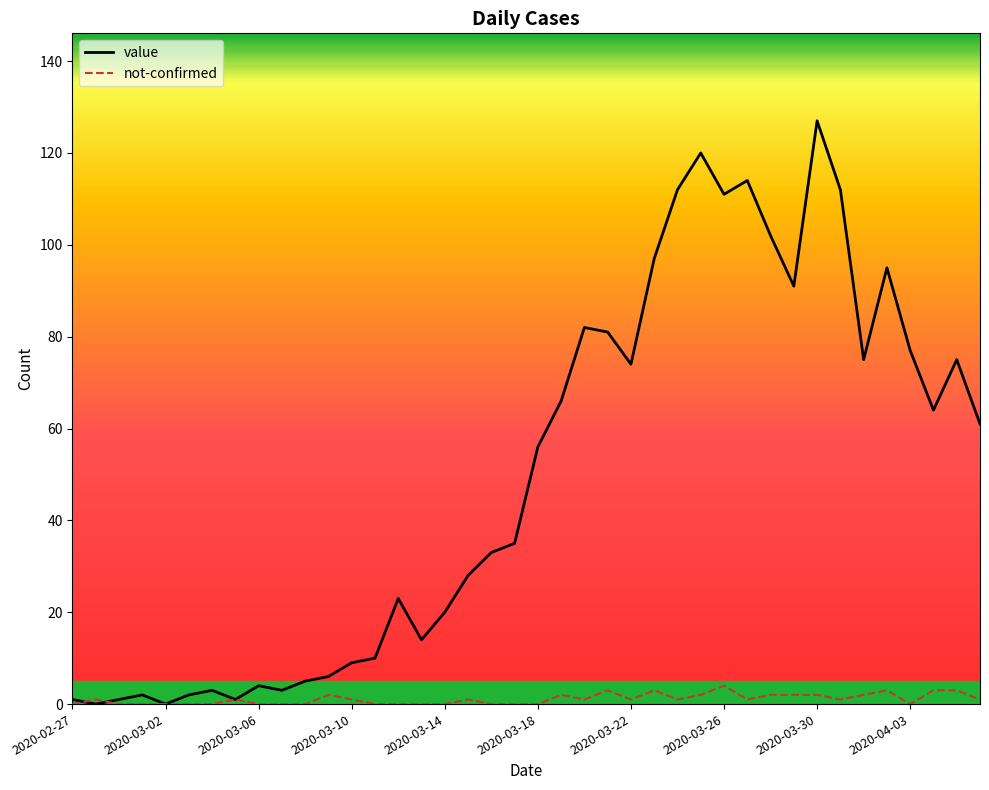

Which series has the widest spread of values?

value